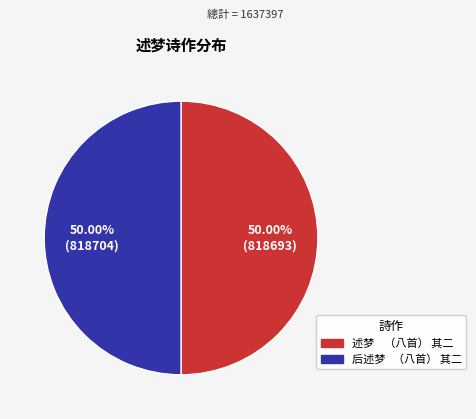

What is the ratio of the value at 述梦 （八首） 其二 to the value at 后述梦 （八首） 其二?

1.0